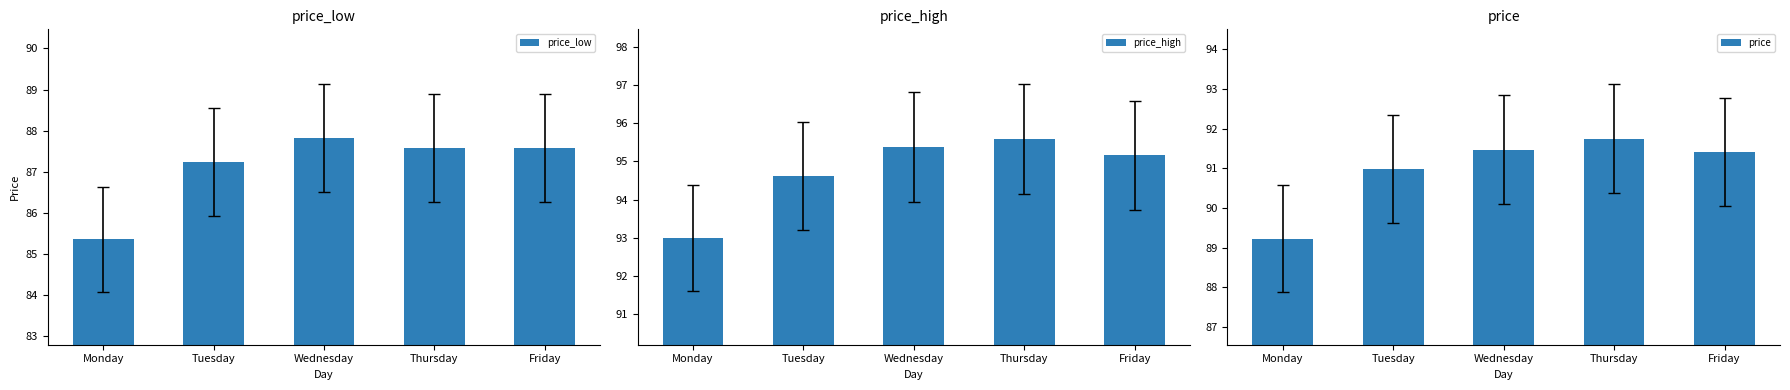

How many values in the price_low series exceed 87?

4